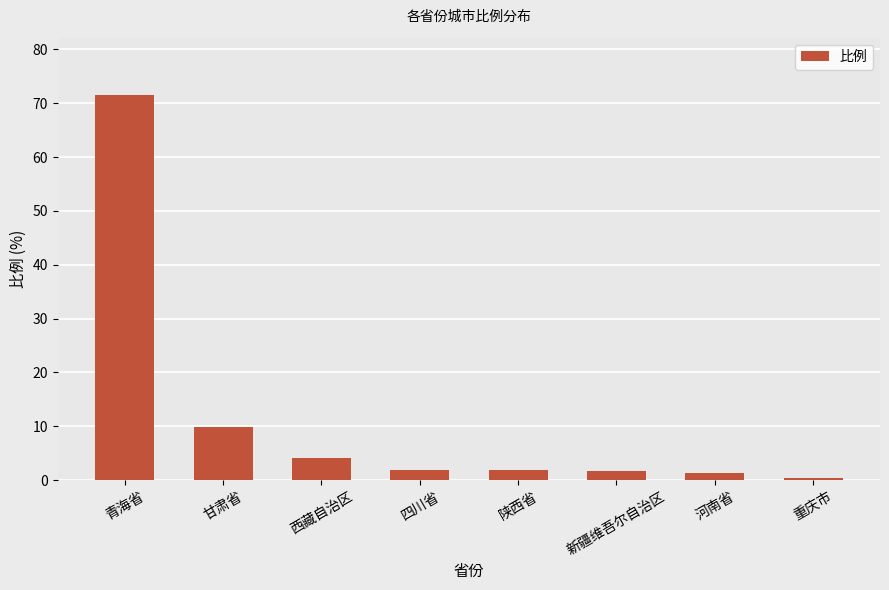

What is the smallest value displayed?

0.4